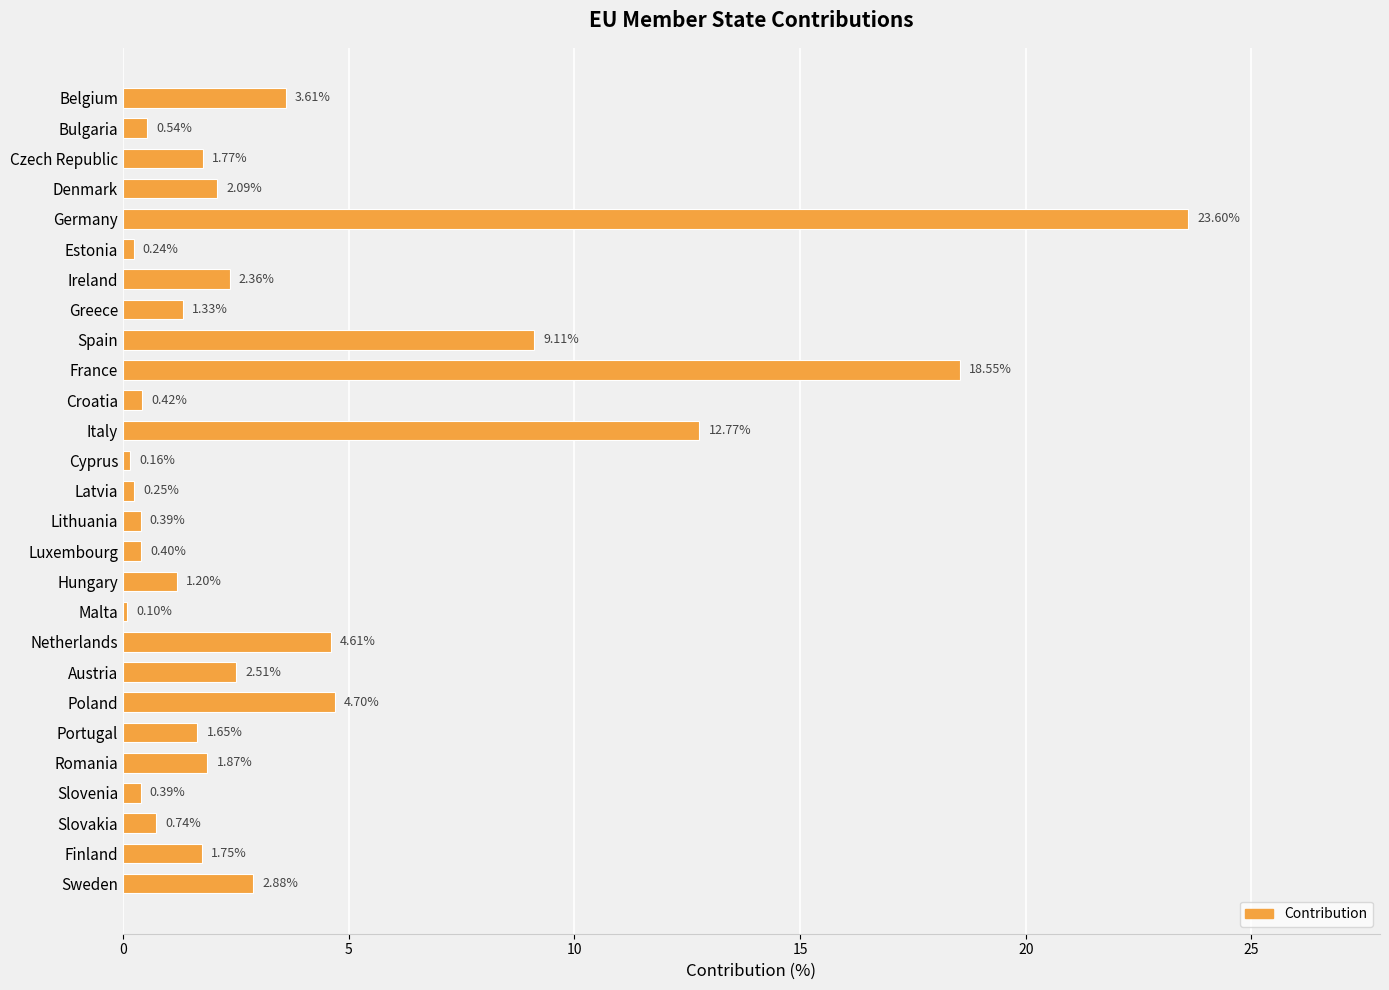

What is the sum of the values at Slovakia and Sweden?

3.6